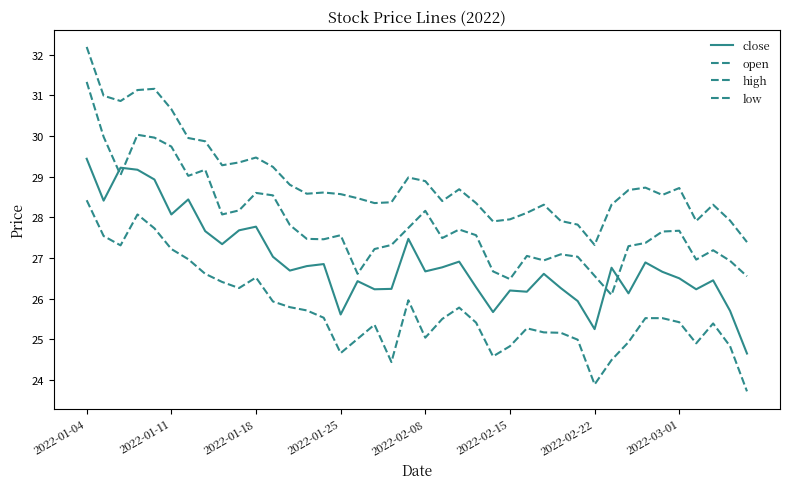

How many values in the high series exceed 28?

32